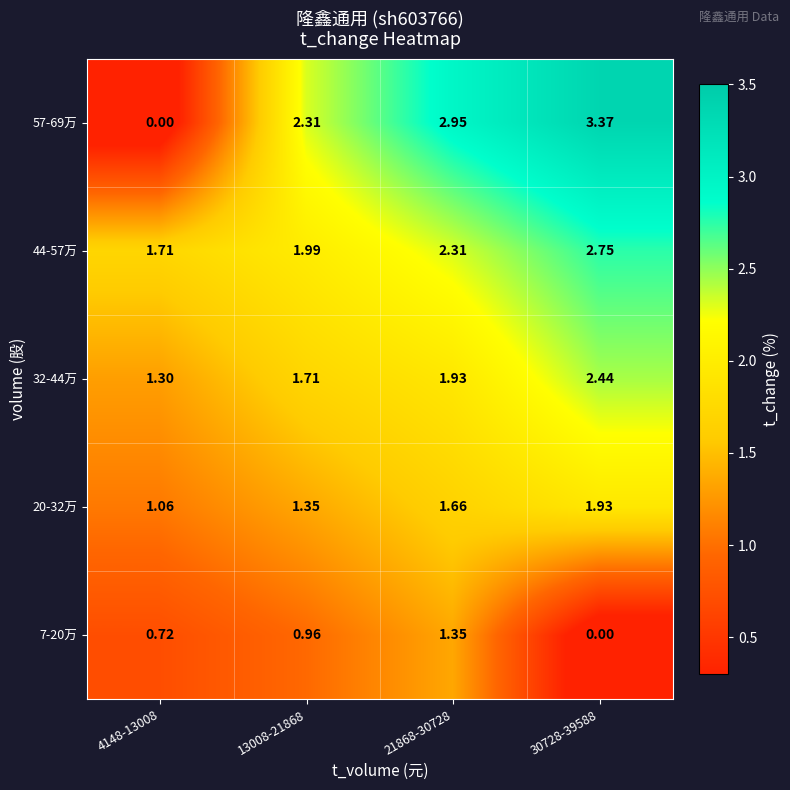

At how many categories does at least one series exceed 2?

3